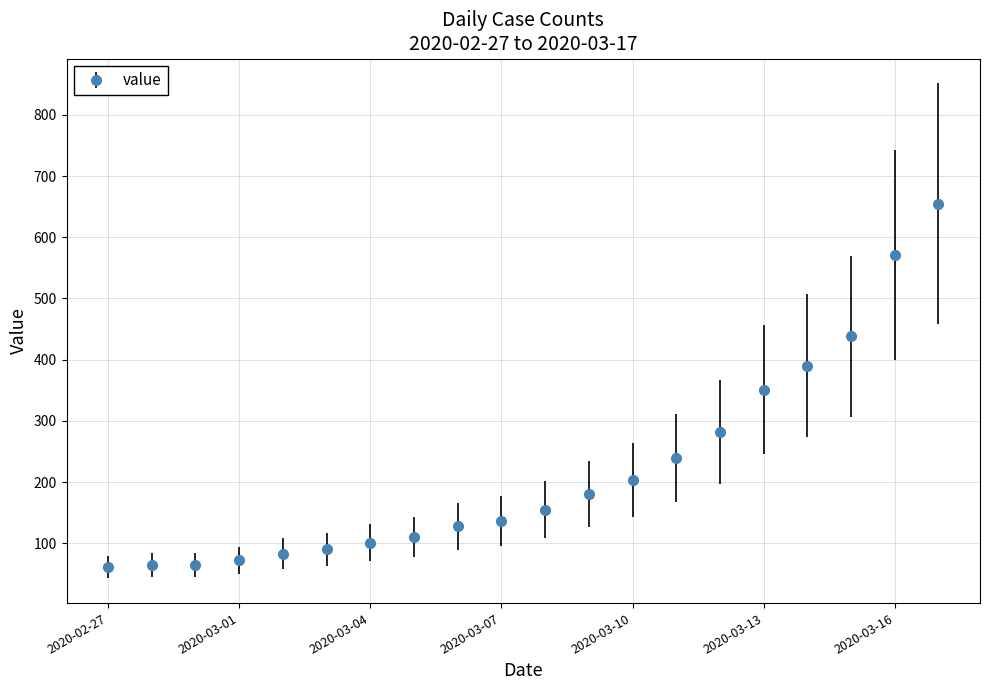

Reading right to left, what are all the values shown in this chart?

655	571	438	390	351	282	239	203	180	155	136	128	110	101	90	83	72	65	65	61